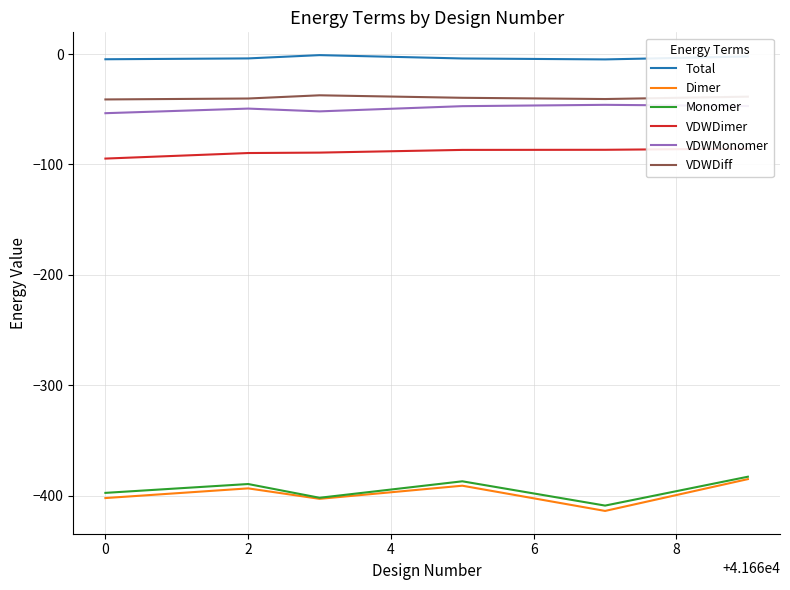

True or false: VDWDiff and Dimer cross at least once.

False